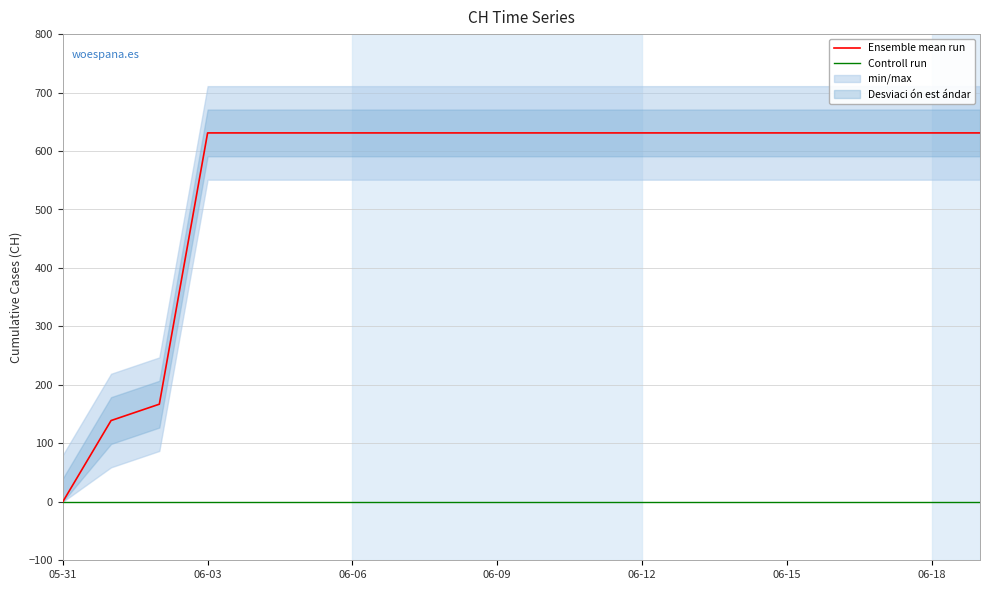

Which category has the lowest value in the Ensemble mean run series?

05-31